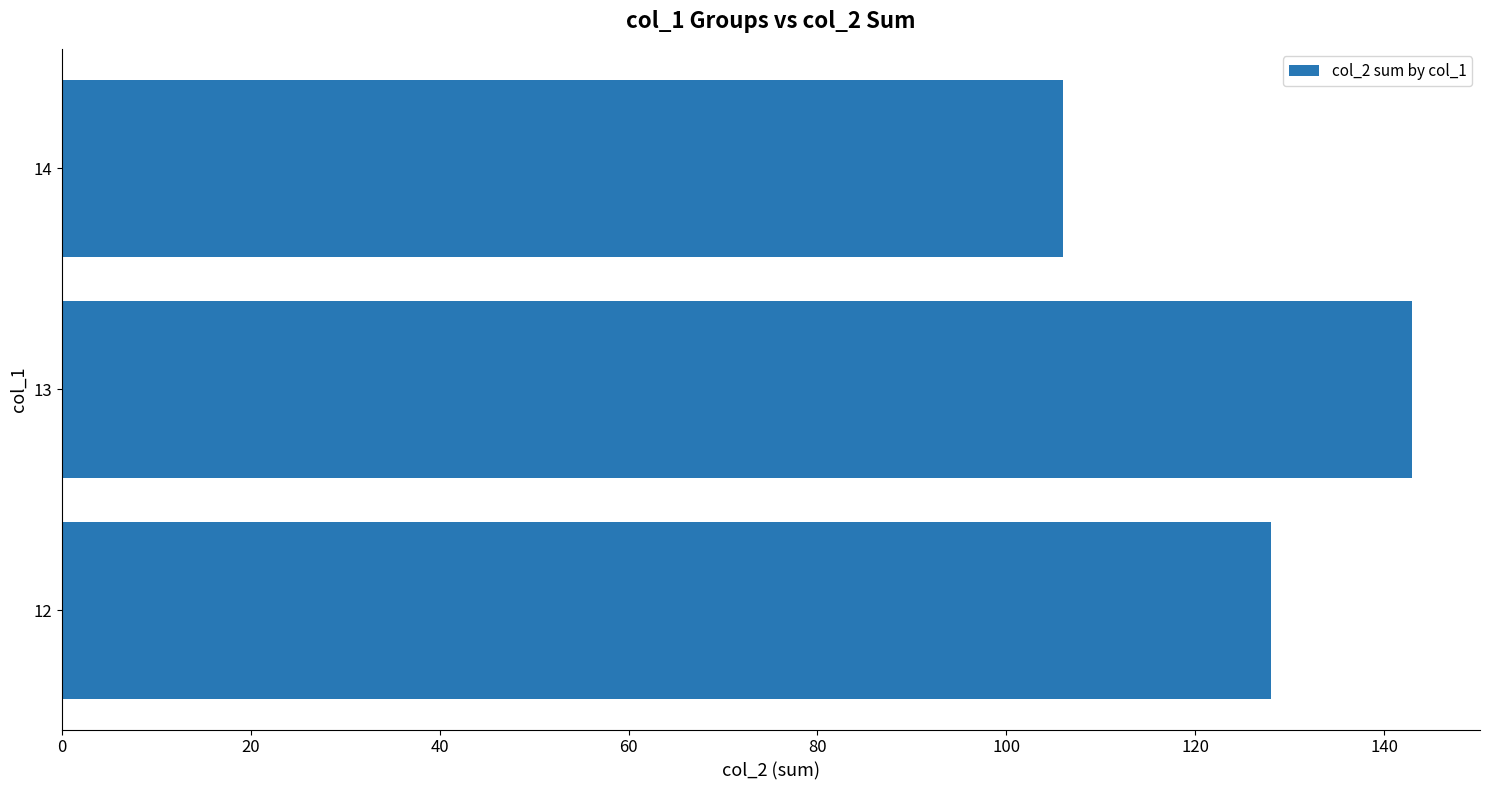

At which category does the chart reach its peak across all series?

13